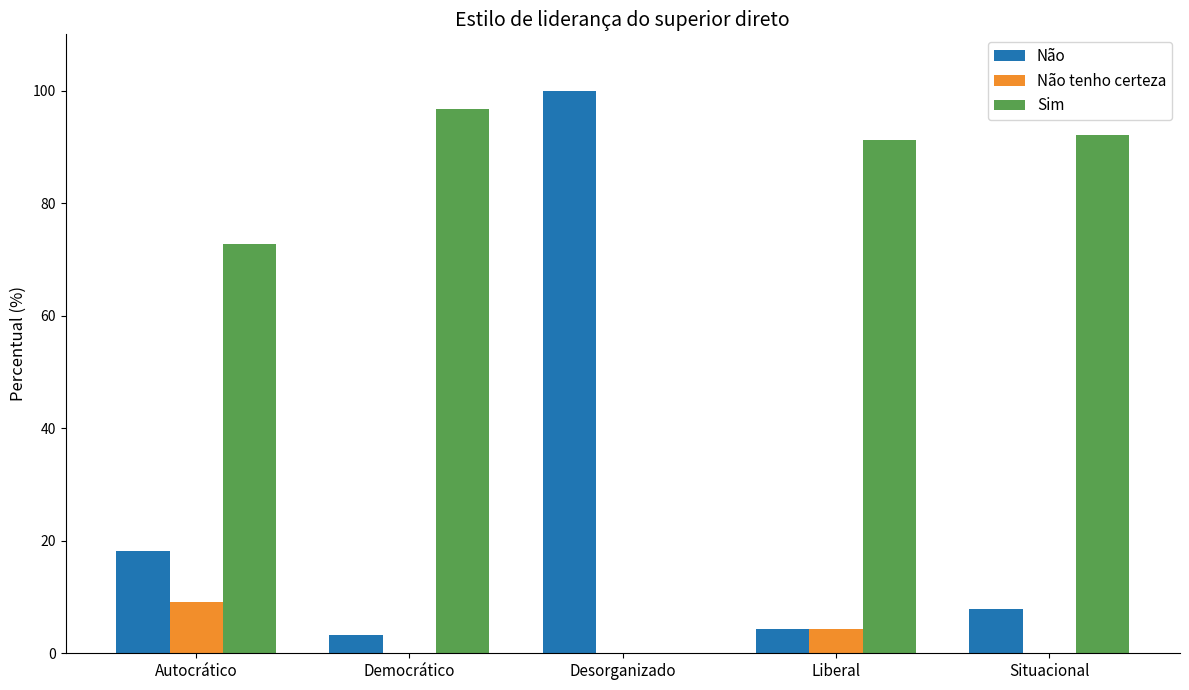

What is the total value across all series at Liberal?

100.0